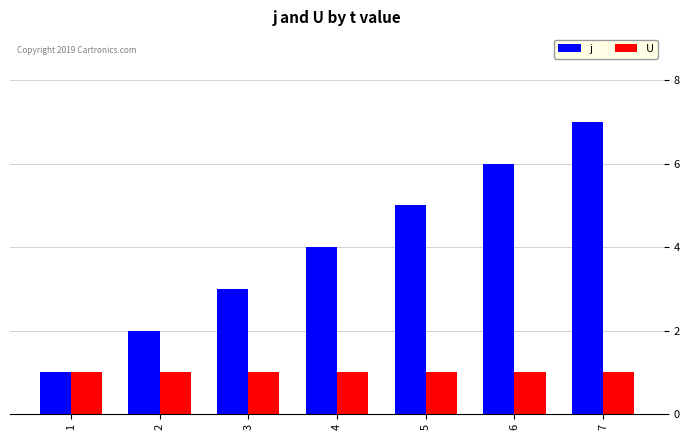

Is the value of U at 3 greater than the value of j at 5?

No